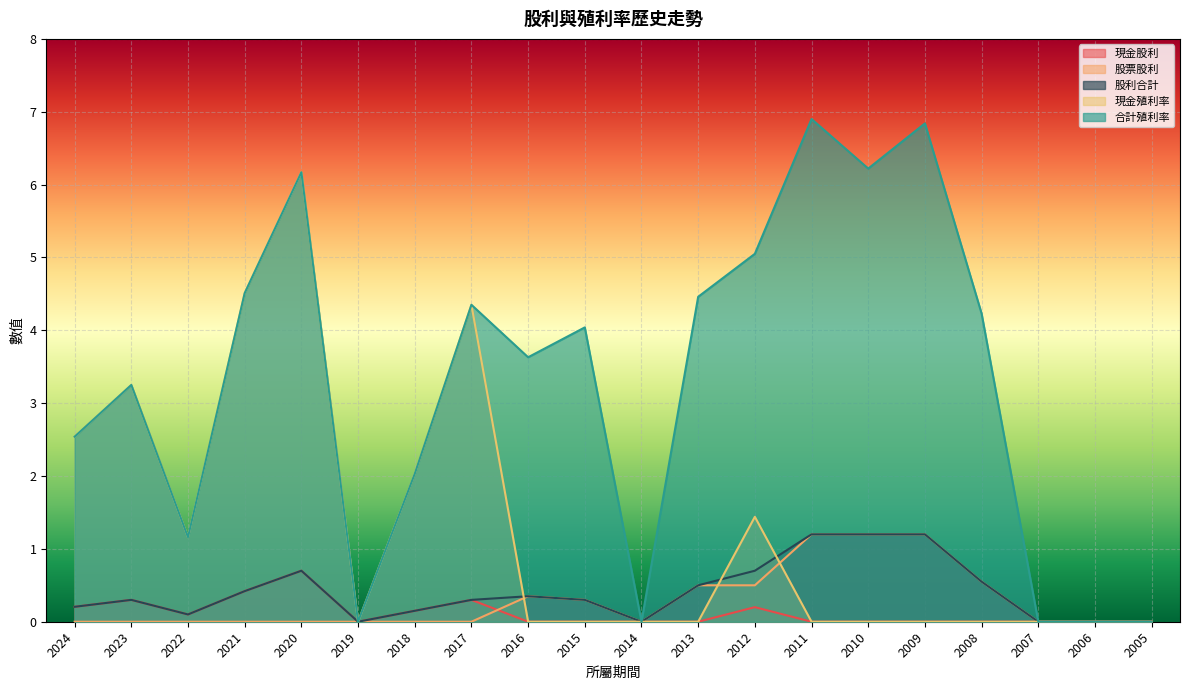

Reading left to right, what are all the values shown in this chart?

現金股利: 0.2	0.3	0.1	0.4	0.7	0.0	0.1	0.3	0.0	0.0	0.0	0.0	0.2	0.0	0.0	0.0	0.0	0.0	0.0	0.0
股票股利: 0.0	0.0	0.0	0.0	0.0	0.0	0.0	0.0	0.3	0.3	0.0	0.5	0.5	1.2	1.2	1.2	0.6	0.0	0.0	0.0
股利合計: 0.2	0.3	0.1	0.4	0.7	0.0	0.1	0.3	0.3	0.3	0.0	0.5	0.7	1.2	1.2	1.2	0.6	0.0	0.0	0.0
現金殖利率: 2.5	3.2	1.2	4.5	6.2	0.0	2.0	4.3	0.0	0.0	0.0	0.0	1.4	0.0	0.0	0.0	0.0	0.0	0.0	0.0
合計殖利率: 2.5	3.2	1.2	4.5	6.2	0.0	2.0	4.3	3.6	4.0	0.0	4.5	5.0	6.9	6.2	6.8	4.2	0.0	0.0	0.0